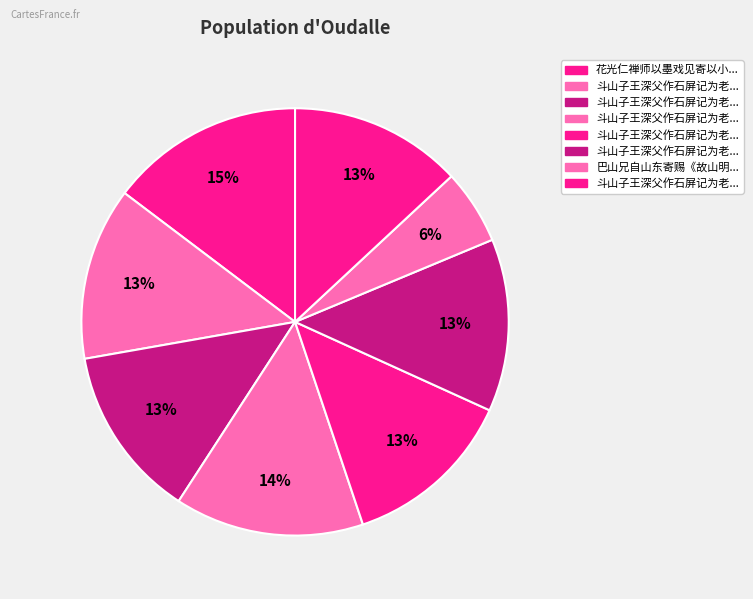

Count the number of slices in the pie.

8